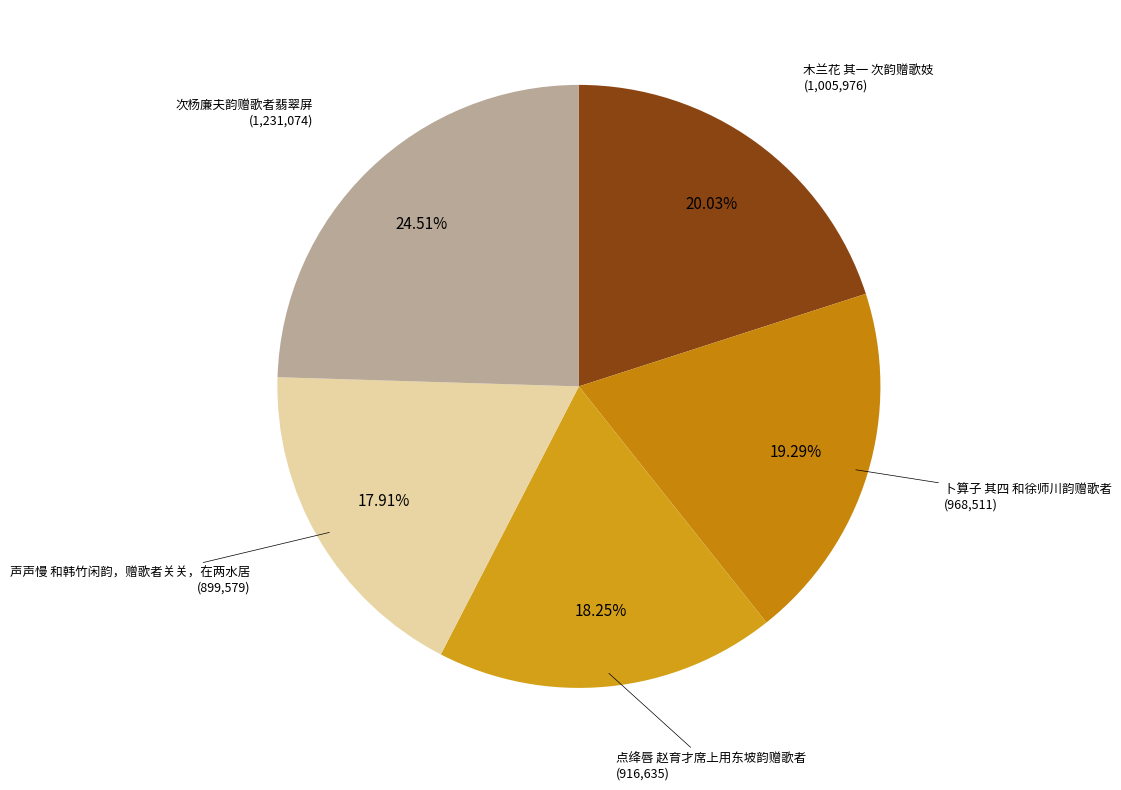

To the nearest percent, what is the difference between the largest and smallest slice percentages?

7%